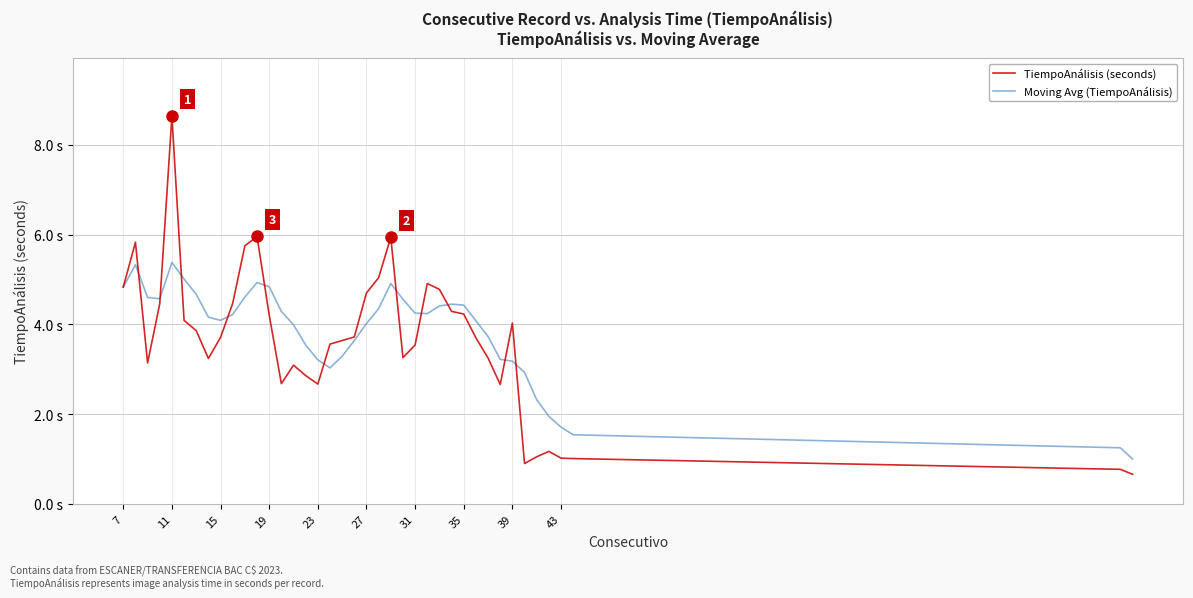

Is this an area chart (filled region under the line)?

No